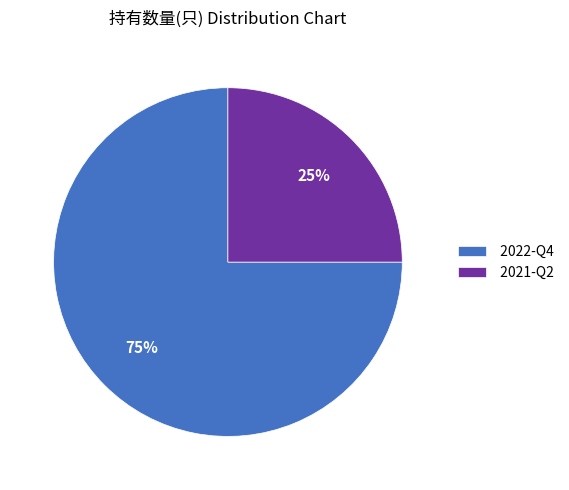

Is the sum of 2022-Q4 and 2021-Q2 greater than half?

Yes